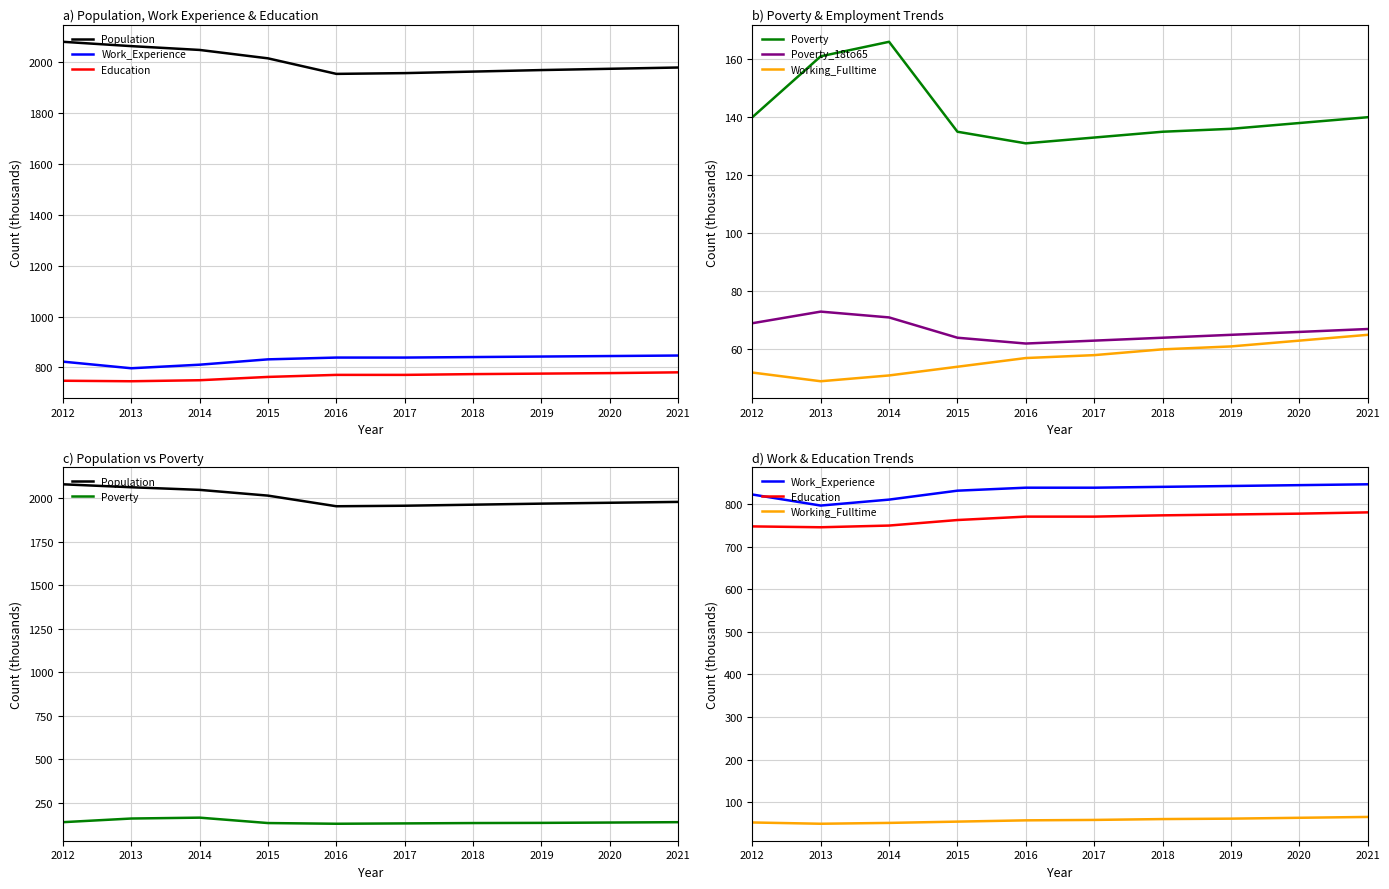

True or false: Work_Experience has more than 2 points higher than both neighbors.

False